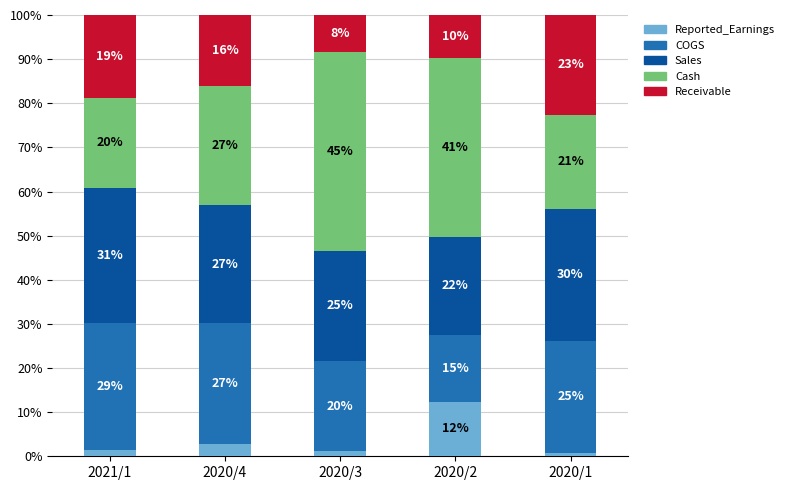

Are the bars grouped side by side (vs. stacked)?

No